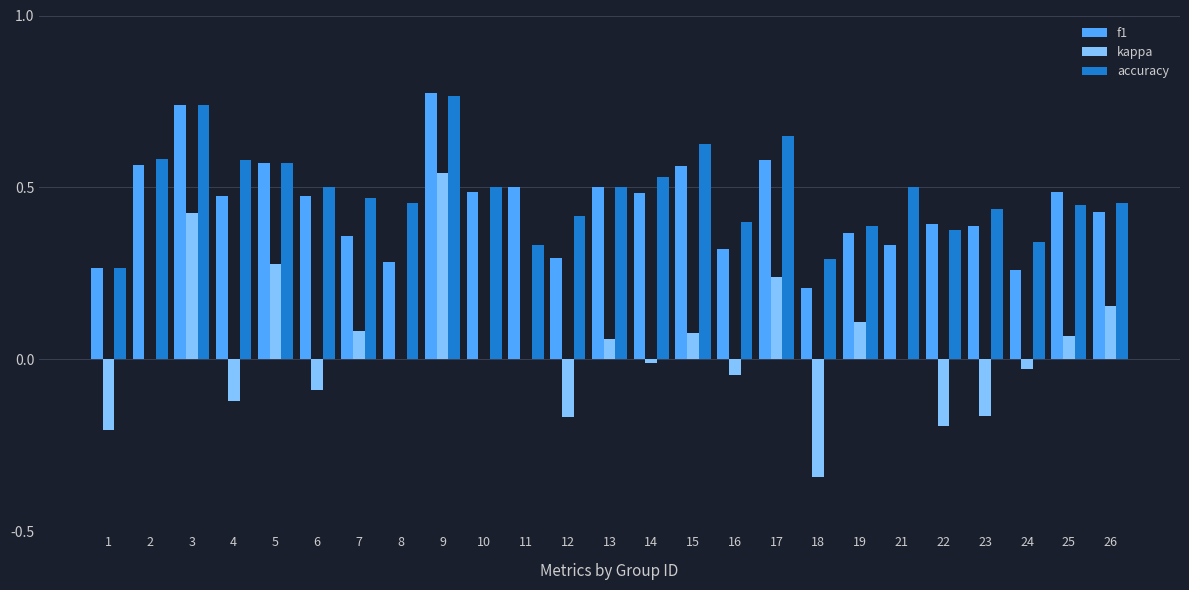

Which label corresponds to the largest value in the chart?

9